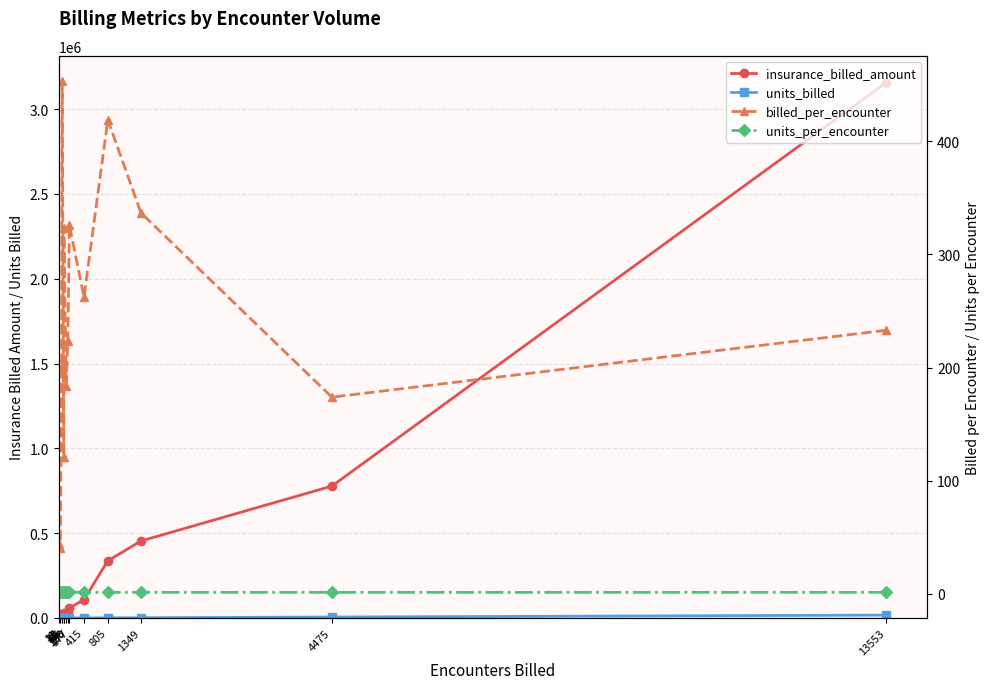

What is the sum of the units_billed values at 4475 and 49?

5613.0